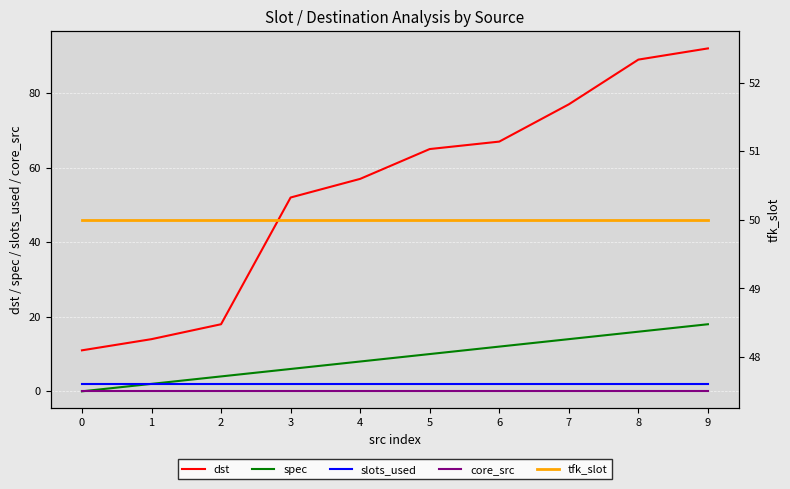

Rank the categories by core_src value from lowest to highest.

0, 1, 2, 3, 4, 5, 6, 7, 8, 9